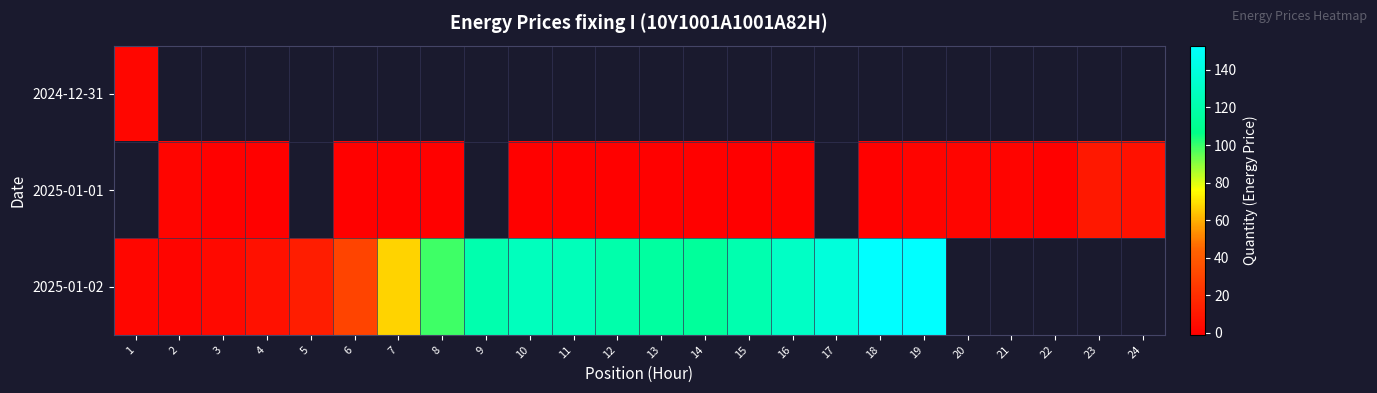

At which label does row_2 first exceed 122?

10